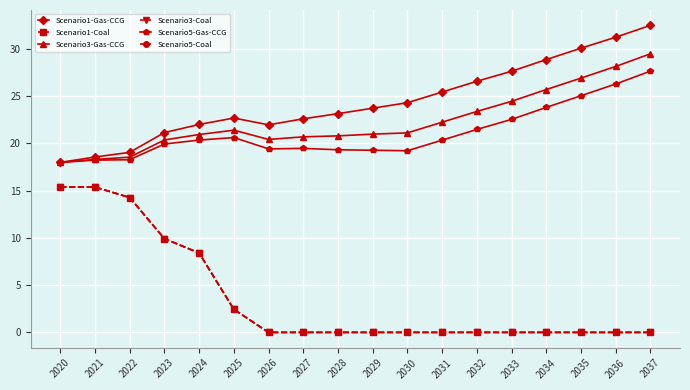

True or false: Scenario3-Gas-CCG and Scenario1-Coal cross at least once.

False